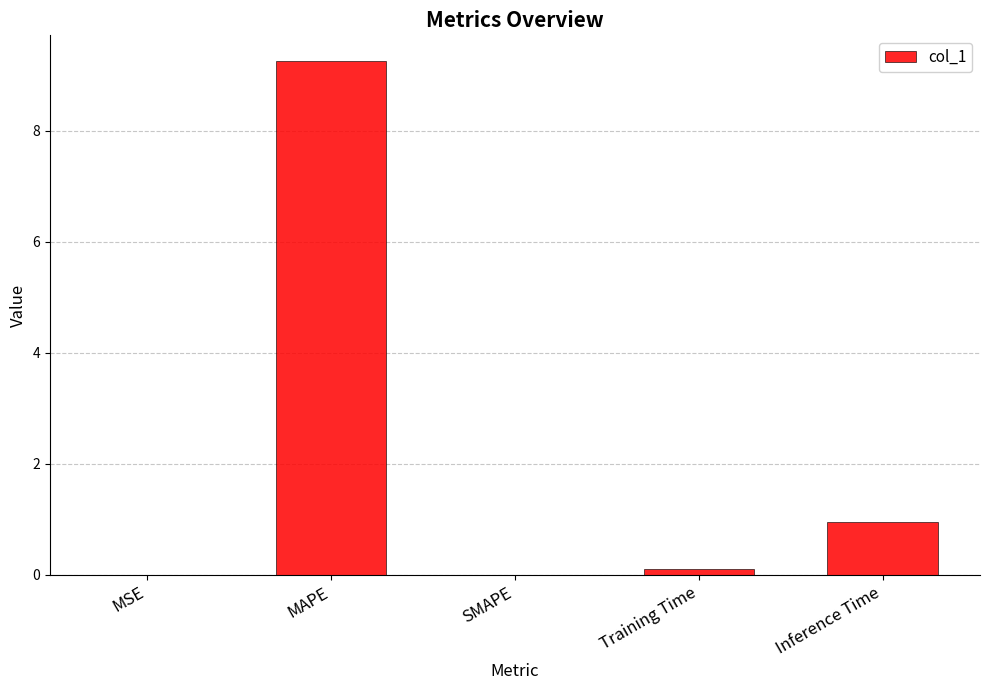

What is the sum of all values?

10.3